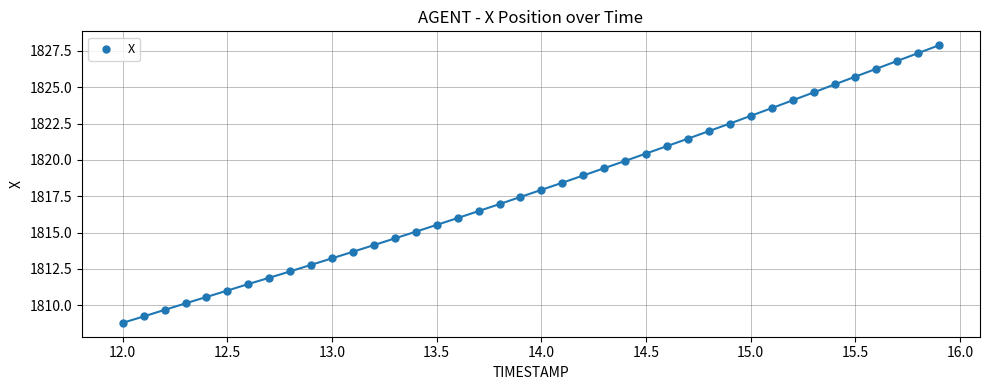

What is the range of X values (max minus min)?

3.9